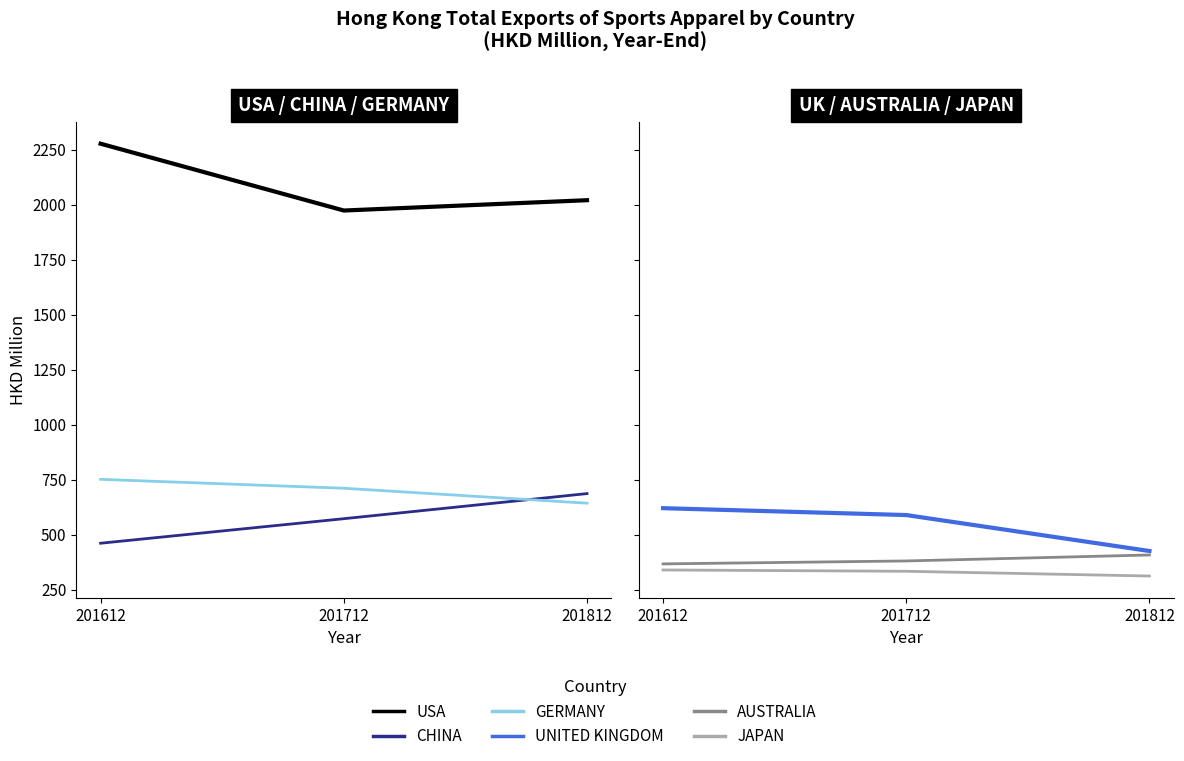

Rank the categories by UNITED KINGDOM value from highest to lowest.

201612, 201712, 201812